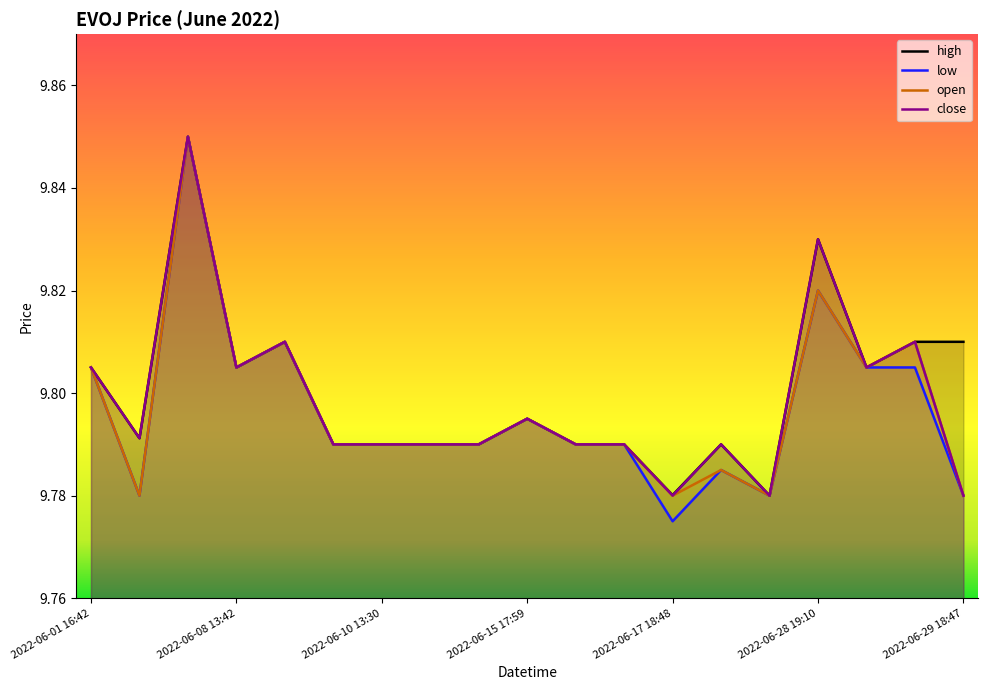

Which series has the largest range (max minus min)?

low